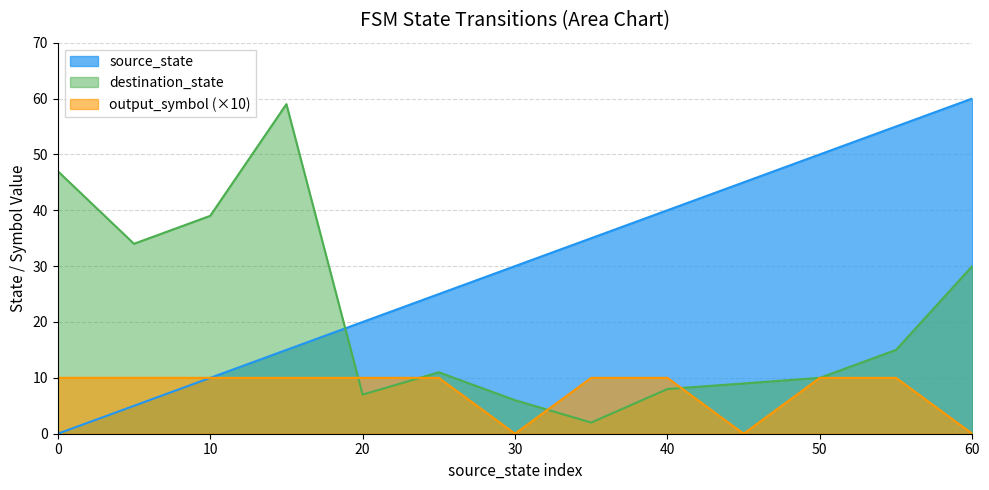

At which category is the sum across all series the highest?

60